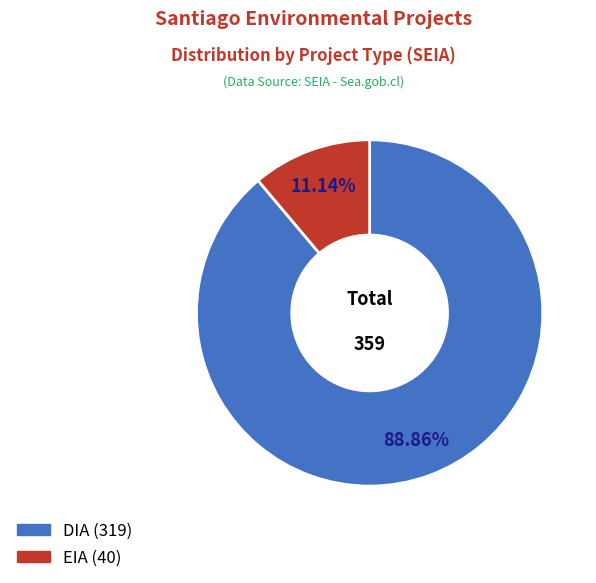

To the nearest percent, what percentage of the pie is EIA?

11%